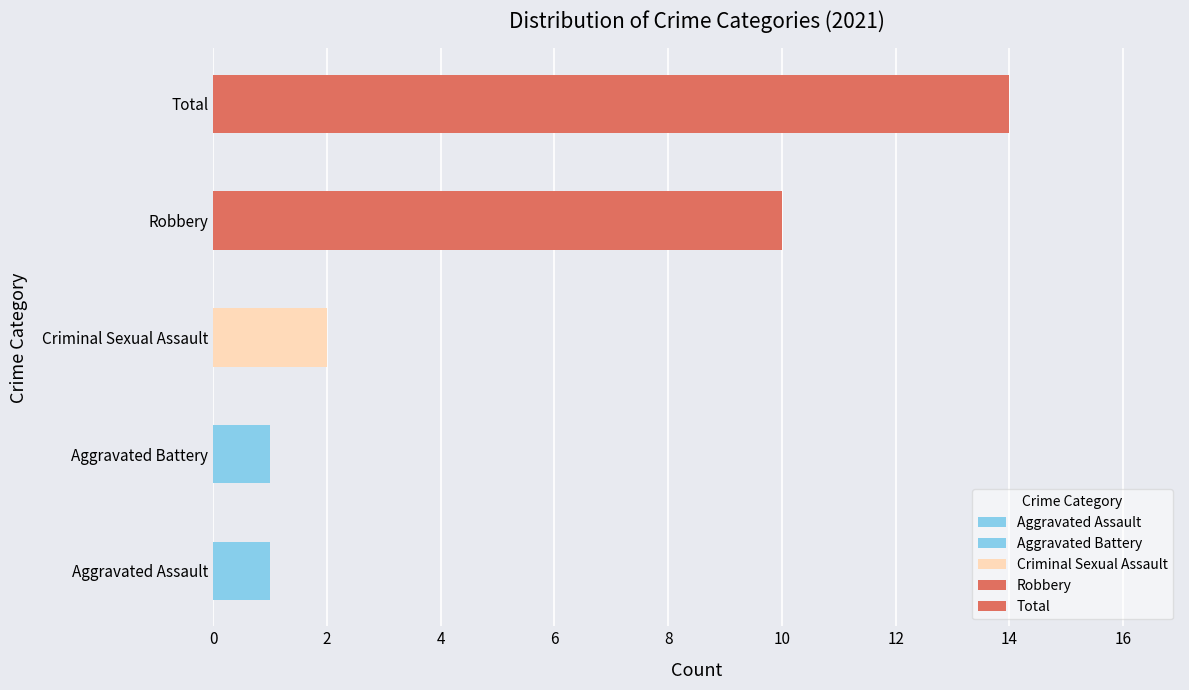

Are the bars horizontal?

Yes